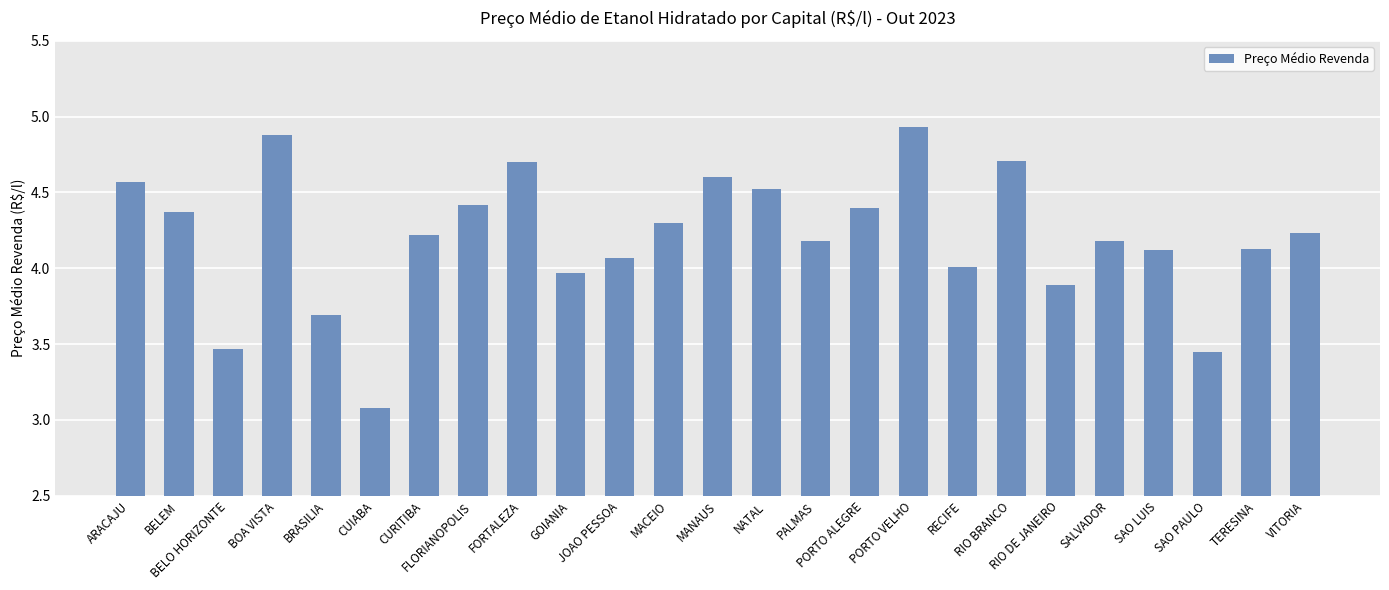

Count the number of categories in the chart.

25